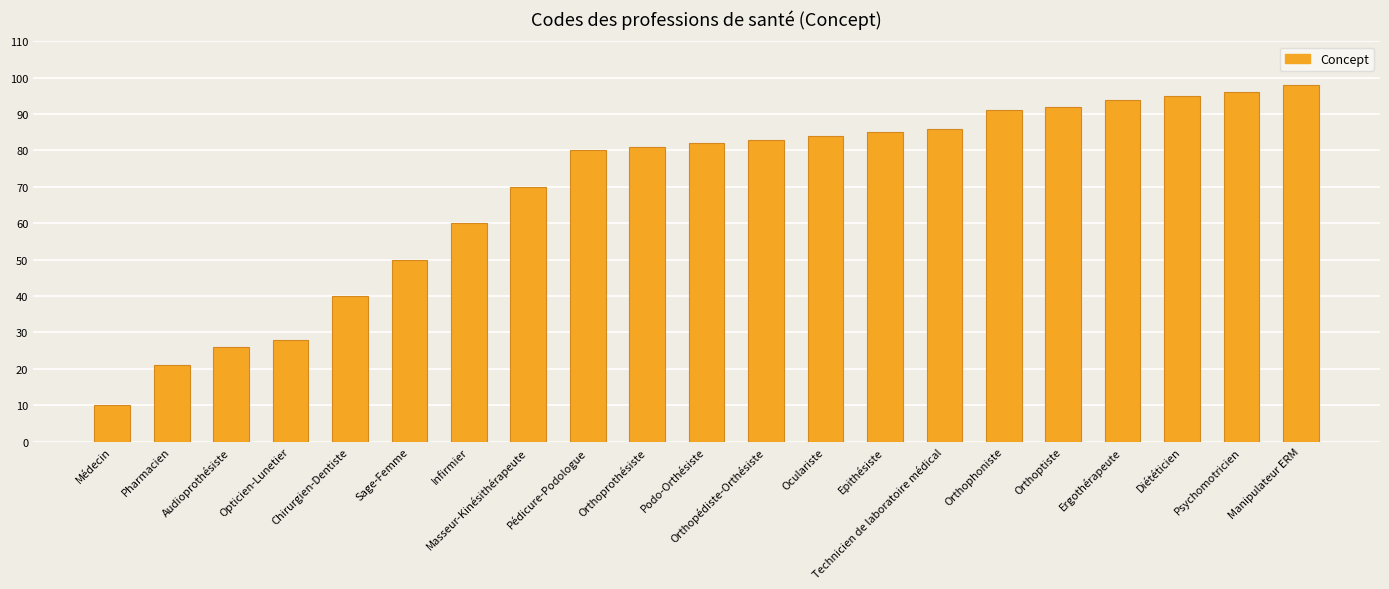

What is the change in value from Ergothérapeute to Diététicien?

+1